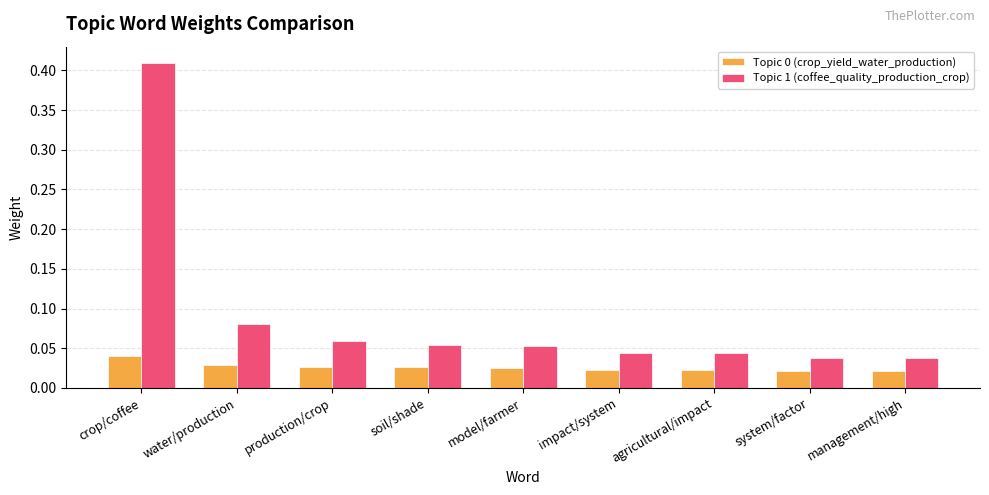

What is the label of the 5th bar from the right?

model/farmer